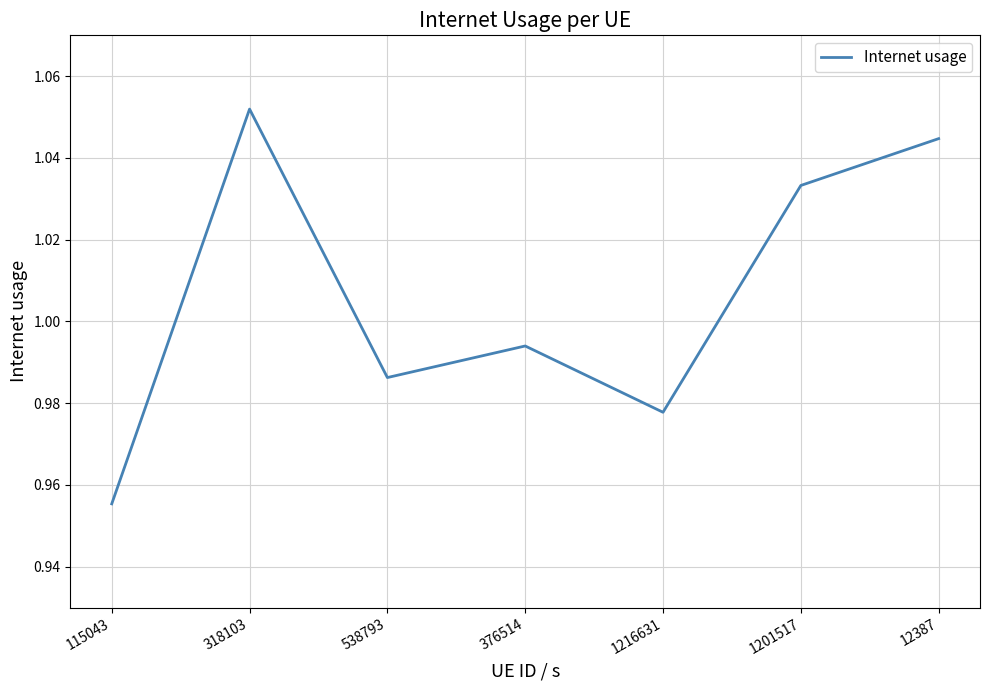

Between 1216631 and 1201517, which is larger?

1201517